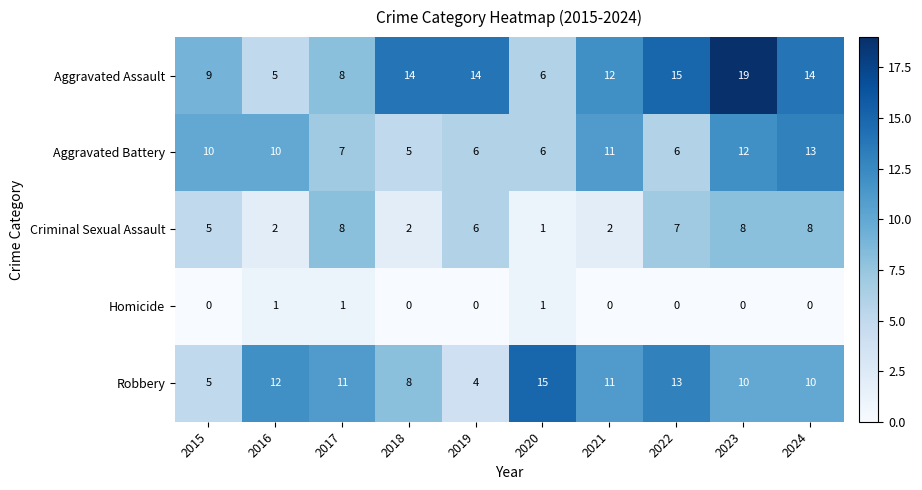

What is the approximate value of Criminal Sexual Assault at 2024?

8